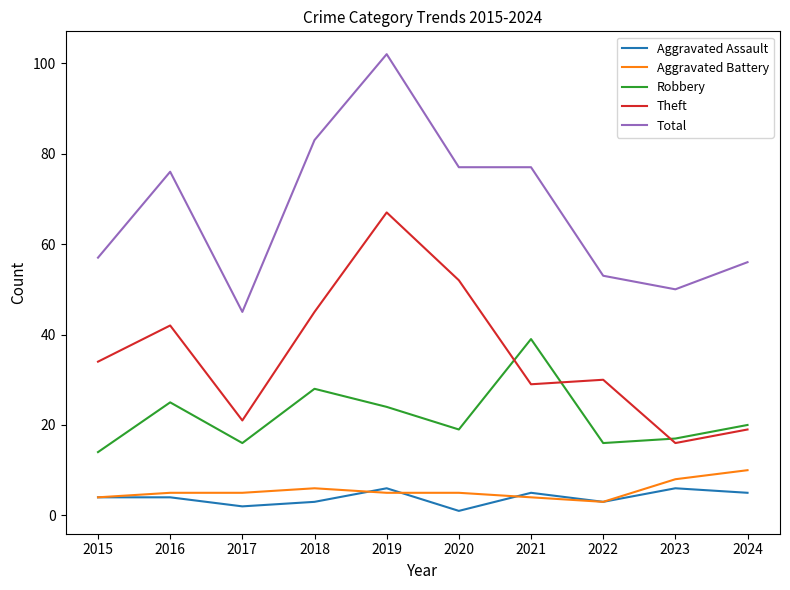

At which category is the sum across all series the highest?

2019